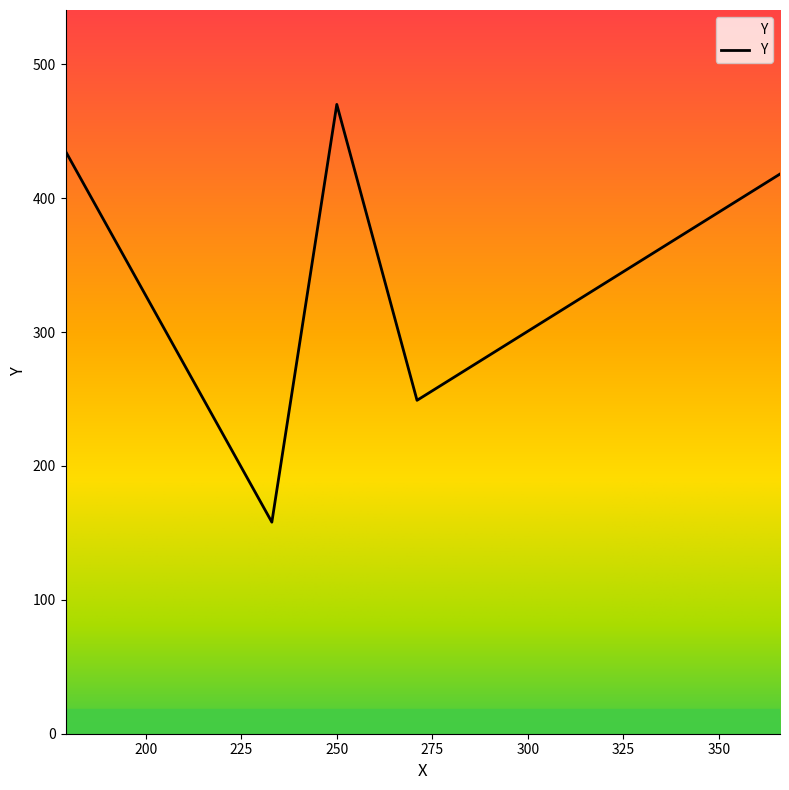

What is the difference between the maximum and minimum values?

312